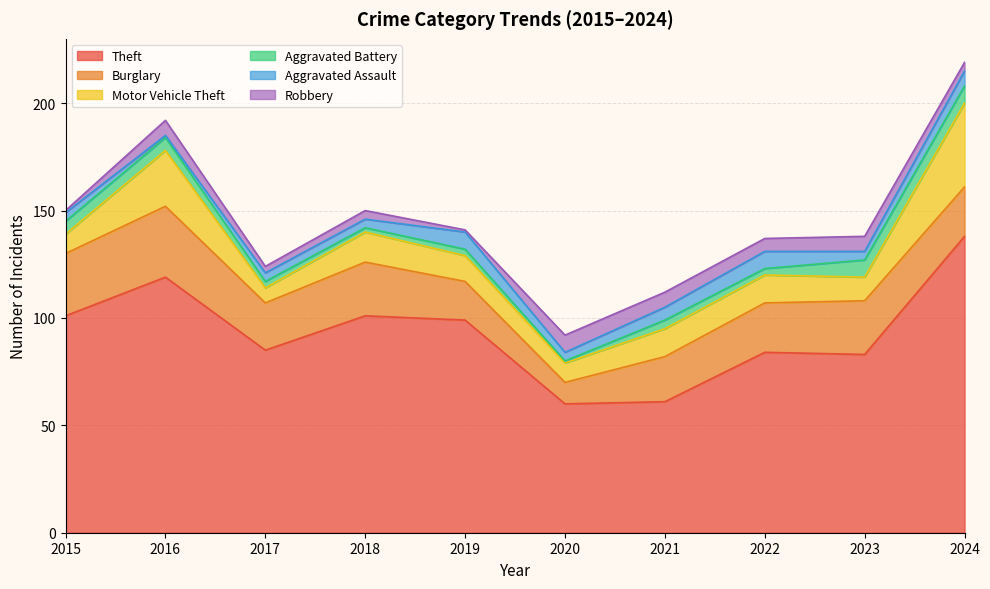

What is the lowest value of the Motor Vehicle Theft series?

7